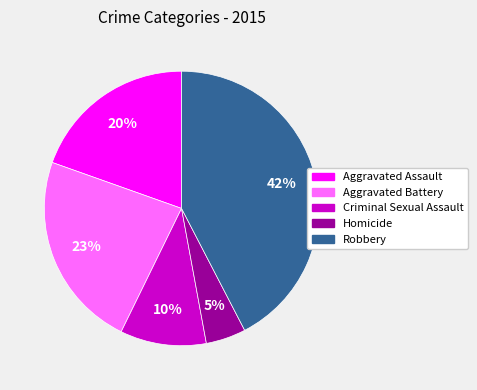

To the nearest percent, what is the difference between the Homicide and Aggravated Battery slice percentages?

18%